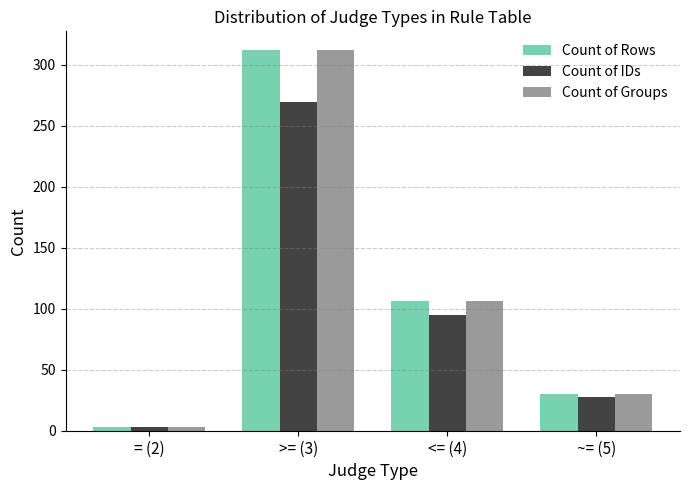

The value of Count of Rows at >= (3) is 312. True or false?

True